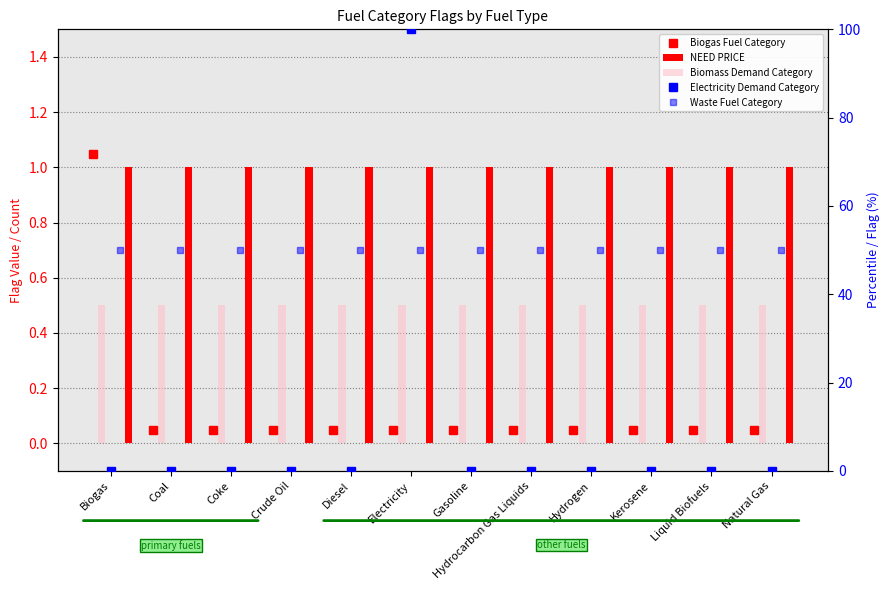

Are the bars grouped side by side (vs. stacked)?

Yes